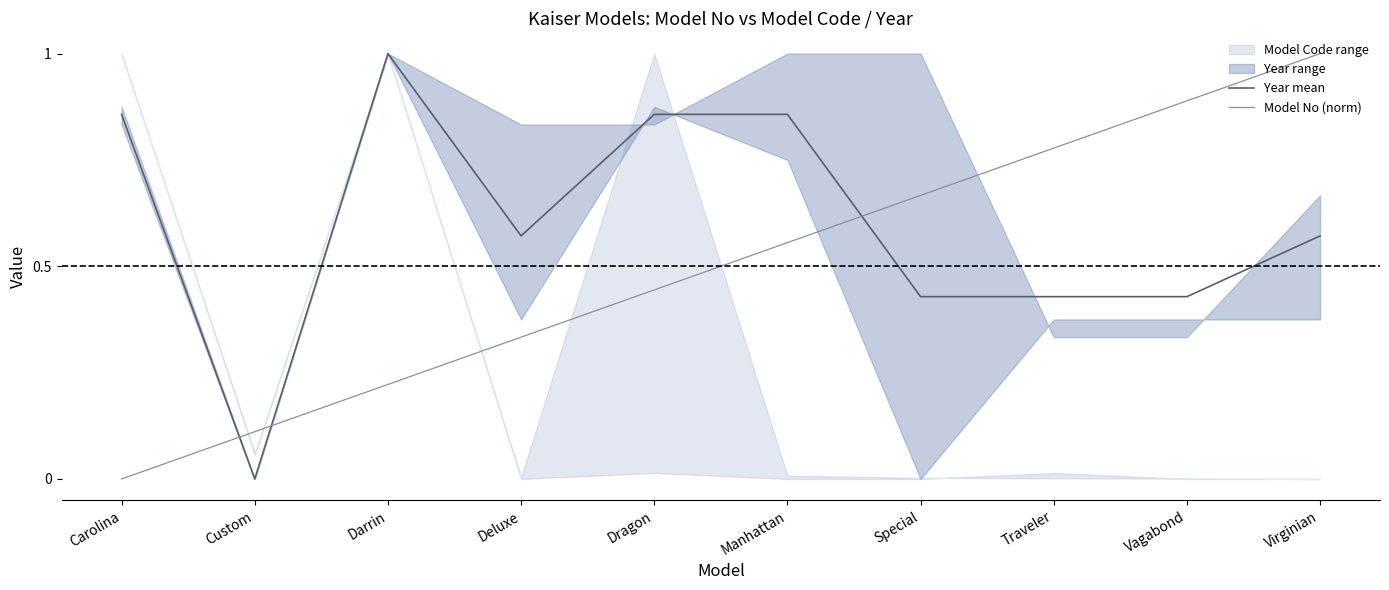

At Virginian, list the series in order from largest to smallest.

Model No (norm), Year mean